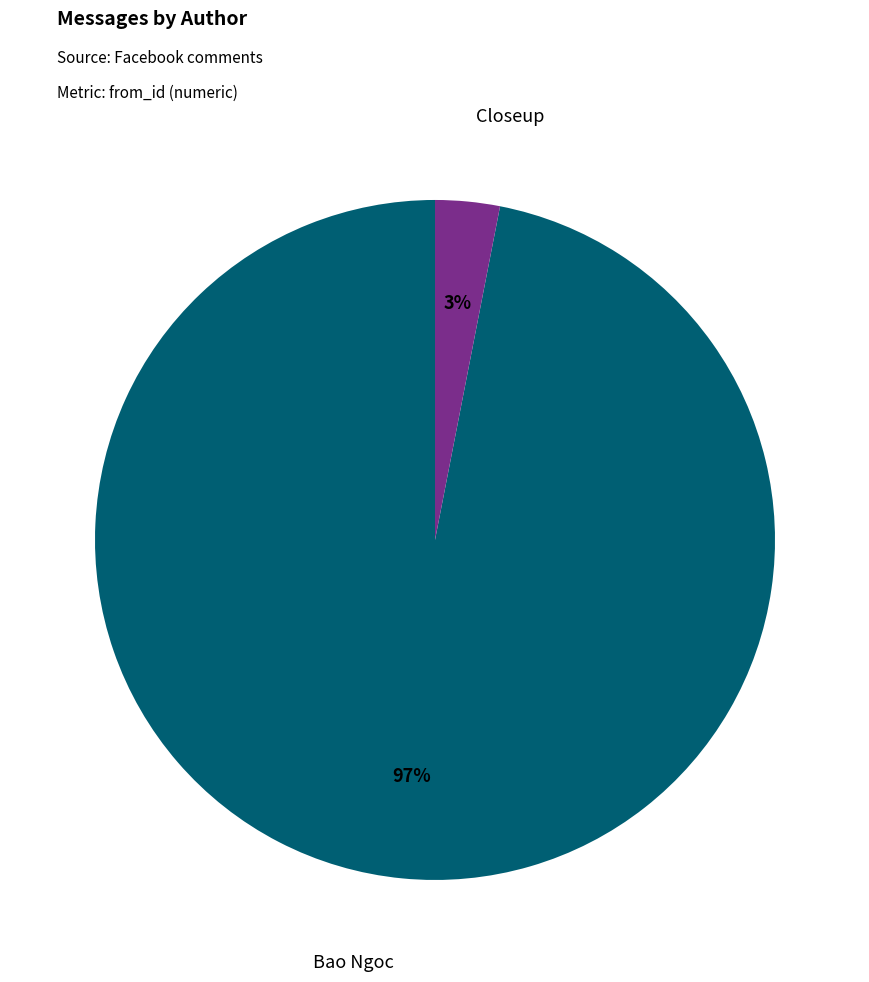

Is there a majority slice in this chart?

Yes